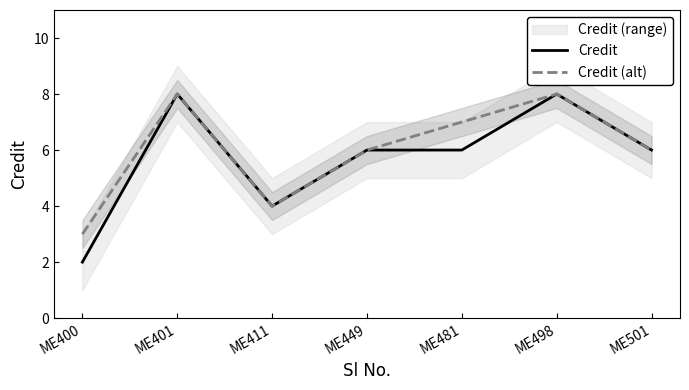

How many interior local peaks does the Credit series have?

2